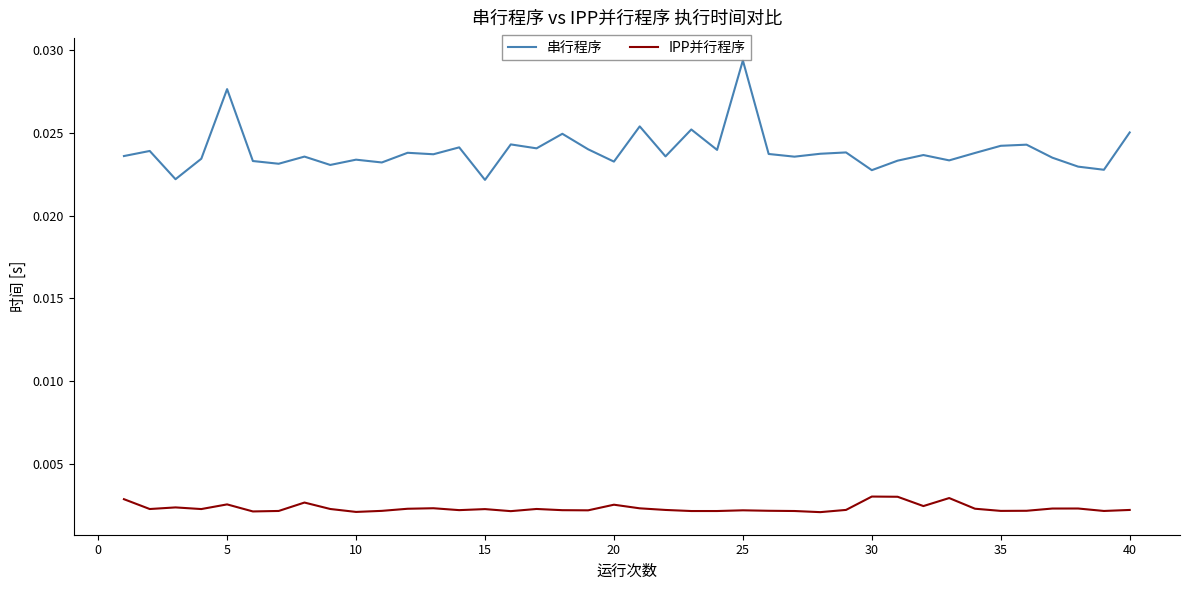

Count the number of categories in the chart.

40